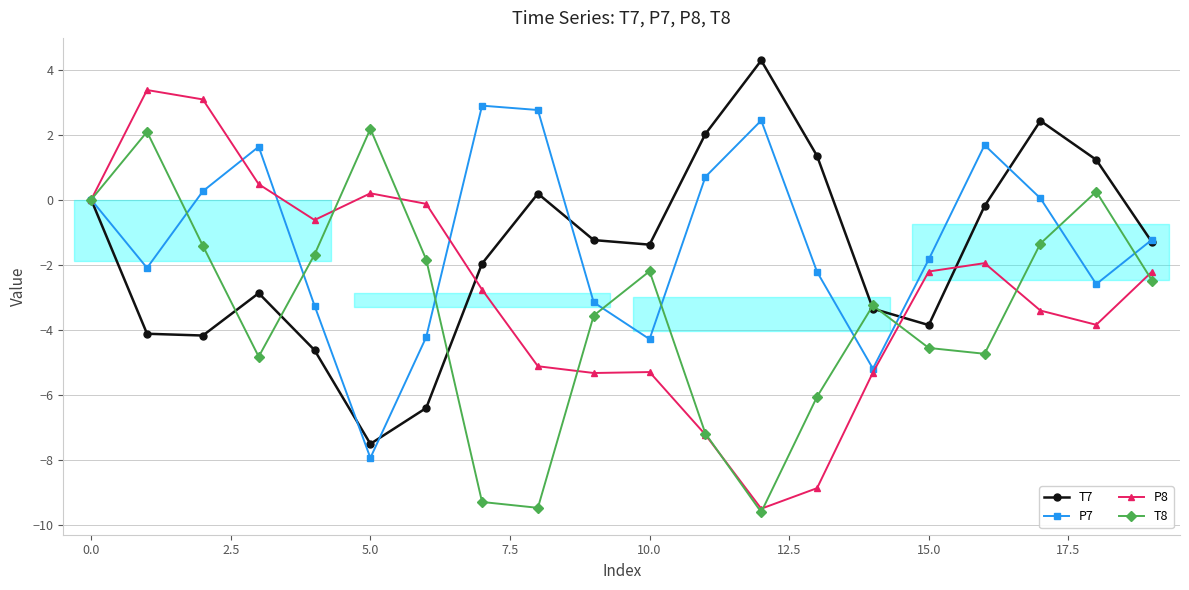

What is the sum of all P7 values?

-25.7